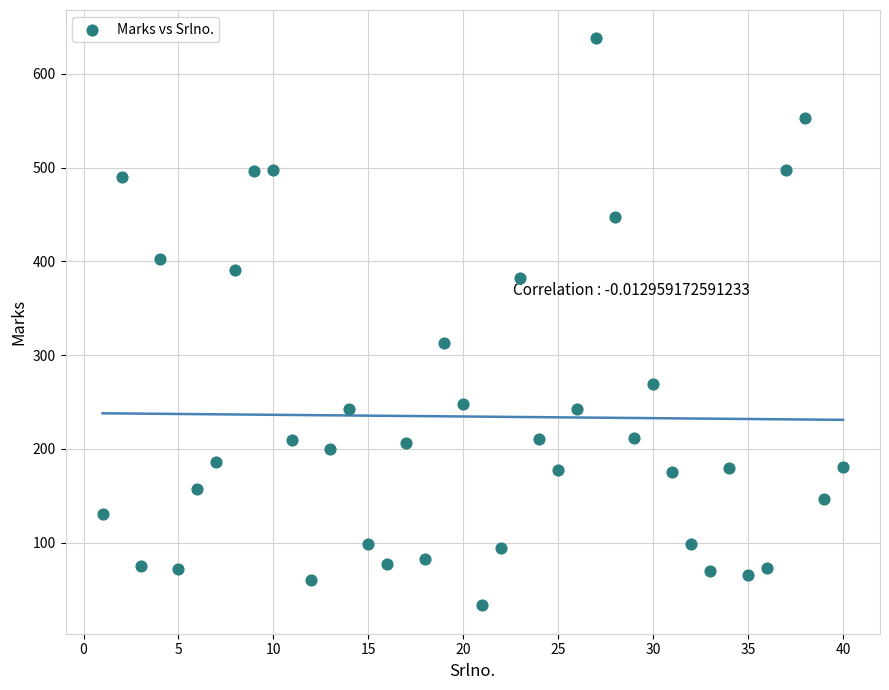

What Y value in the scatter plot is closest to 335?

313